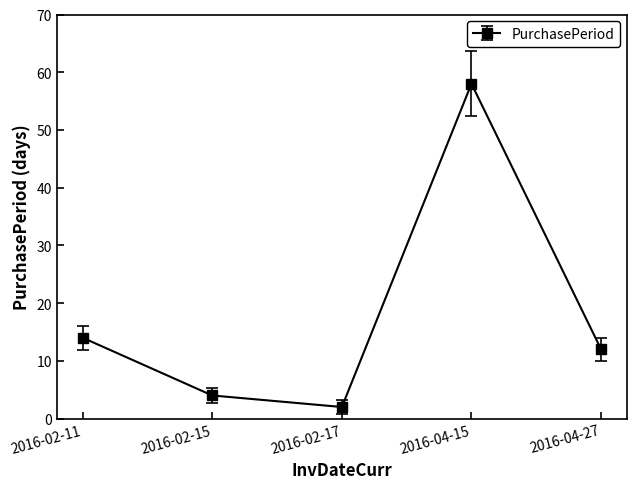

At which label is the value closest to 30?

2016-02-11